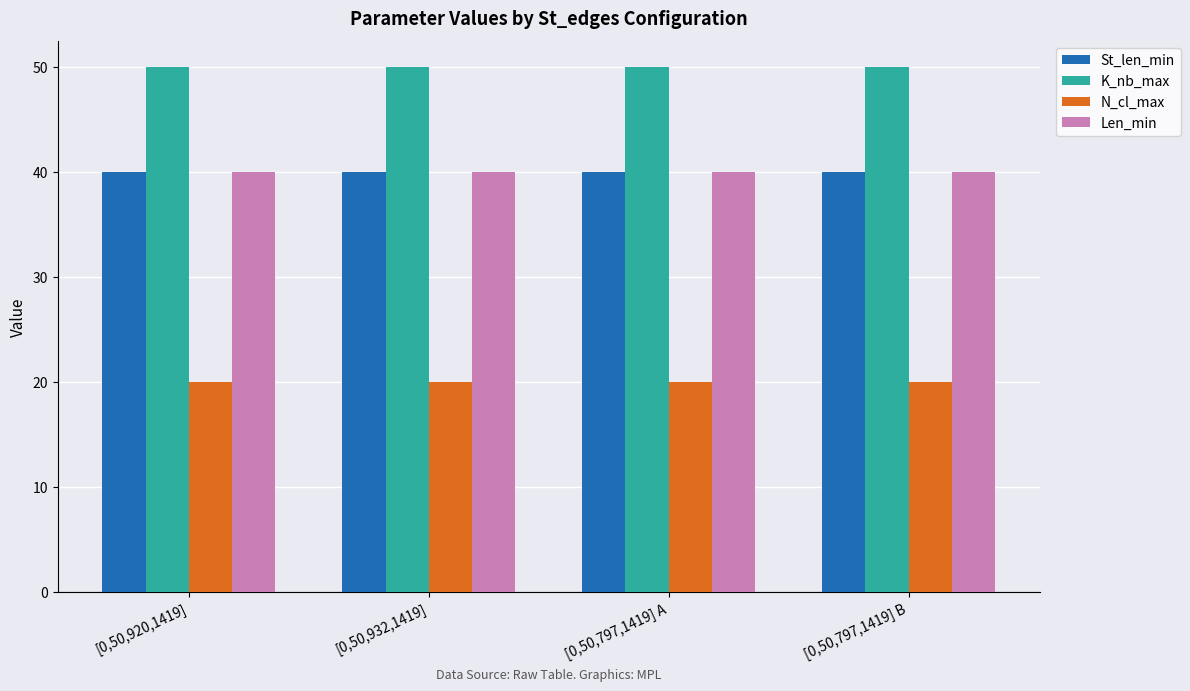

What is the spread (max minus min) of values at [0,50,932,1419]?

30